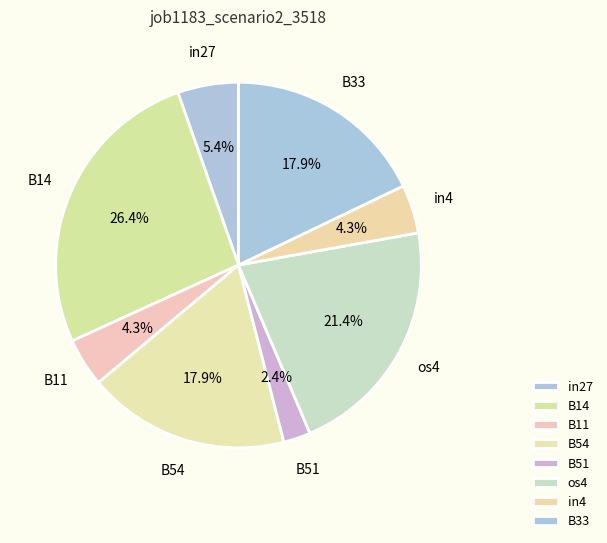

Does B54 represent more than half of the total?

No